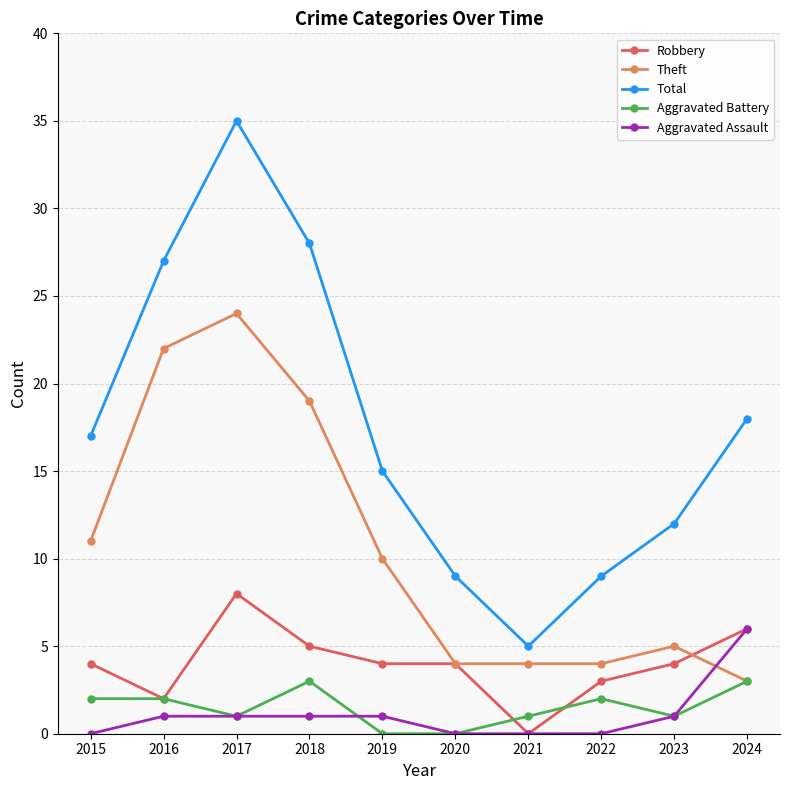

What is the minimum value for Total?

5